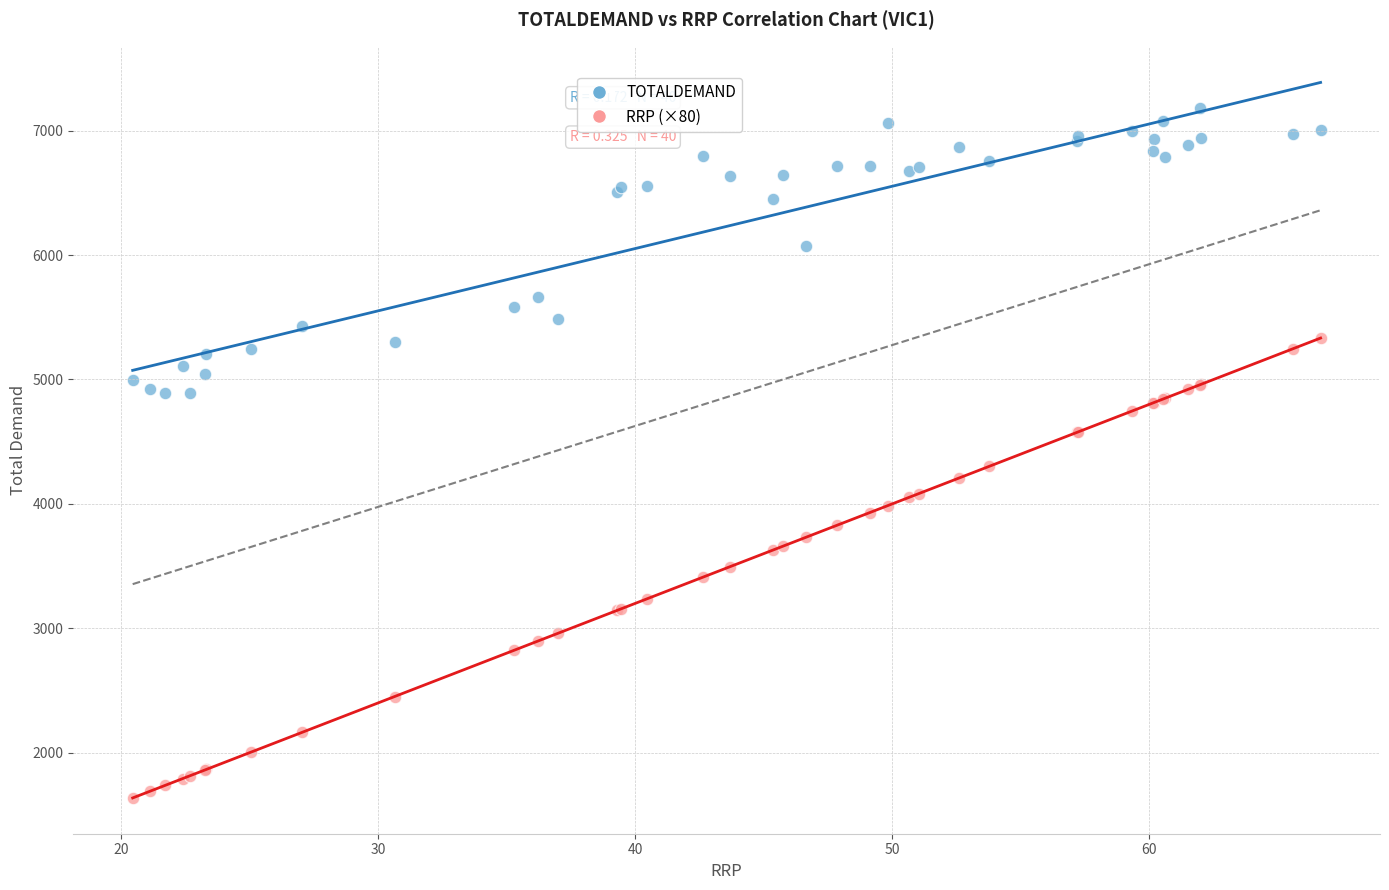

Which series has the largest Y range (max minus min)?

RRP (×80)